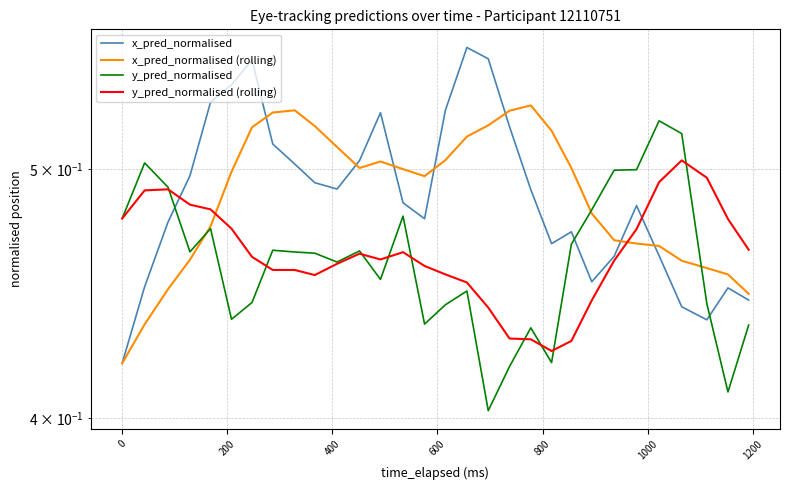

At how many categories does at least one series exceed 0?

30